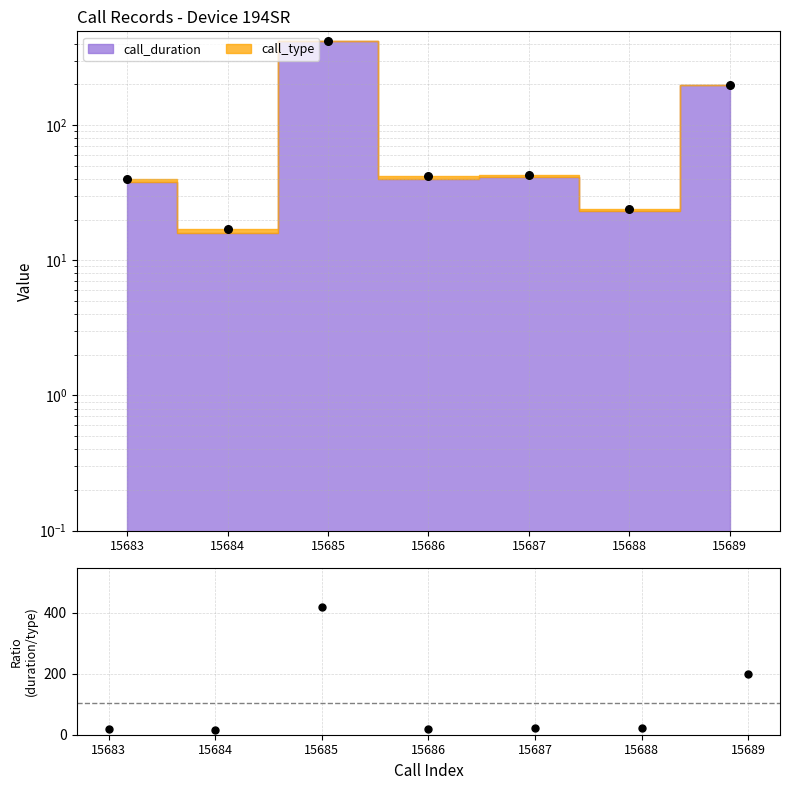

Approximately how many times larger is the value at 15686 compared to 15683?

1.1